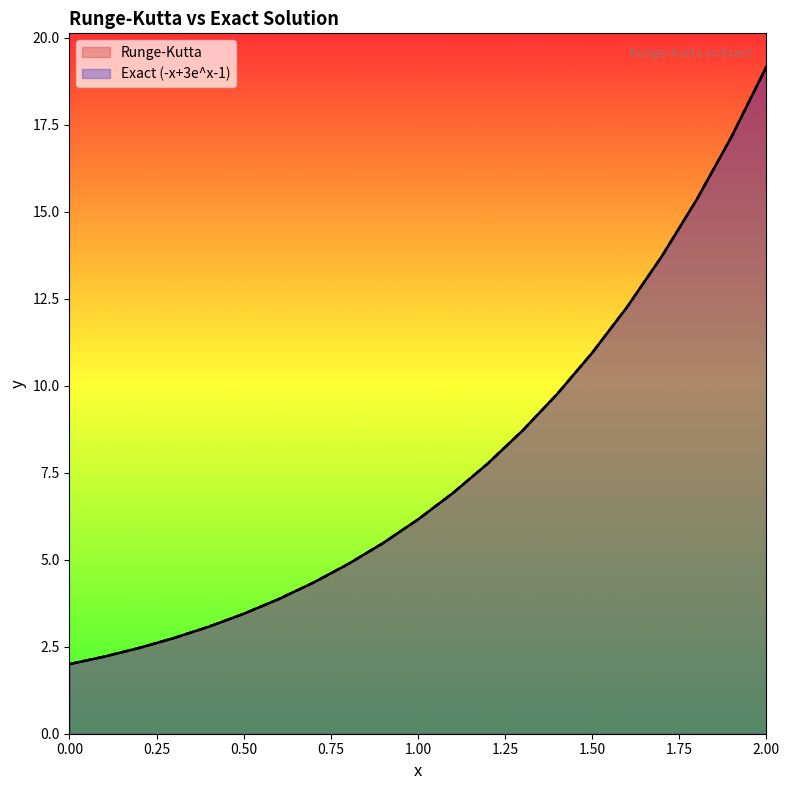

Reading left to right, what are all the values shown in this chart?

Runge-Kutta: 2.0	2.2	2.5	2.7	3.1	3.4	3.9	4.3	4.9	5.5	6.2	6.9	7.8	8.7	9.8	10.9	12.3	13.7	15.3	17.2	19.2
Exact (-x+3e^x-1): 2.0	2.2	2.5	2.7	3.1	3.4	3.9	4.3	4.9	5.5	6.2	6.9	7.8	8.7	9.8	10.9	12.3	13.7	15.3	17.2	19.2